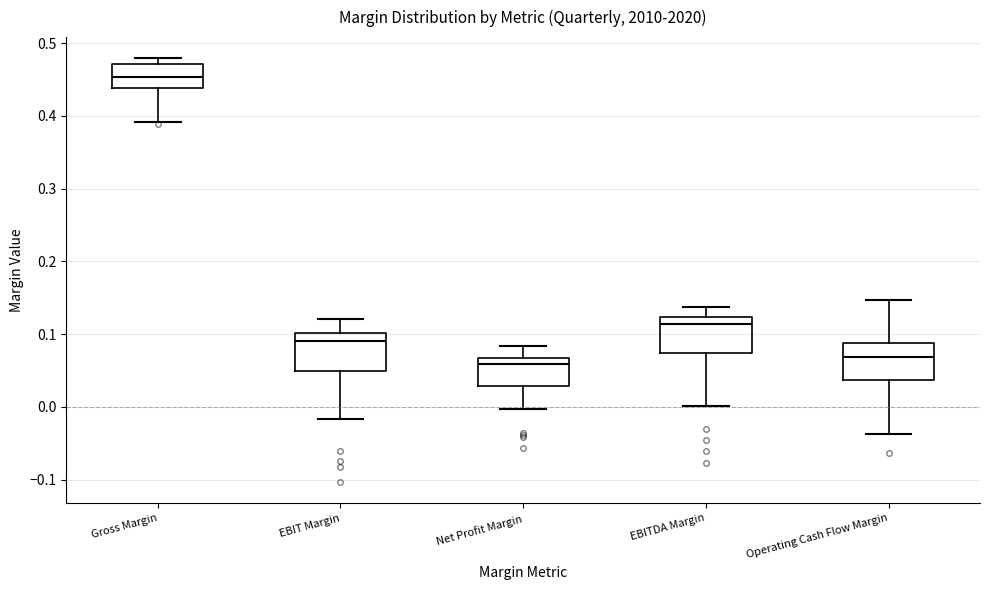

Which box's median line is the highest?

Gross Margin